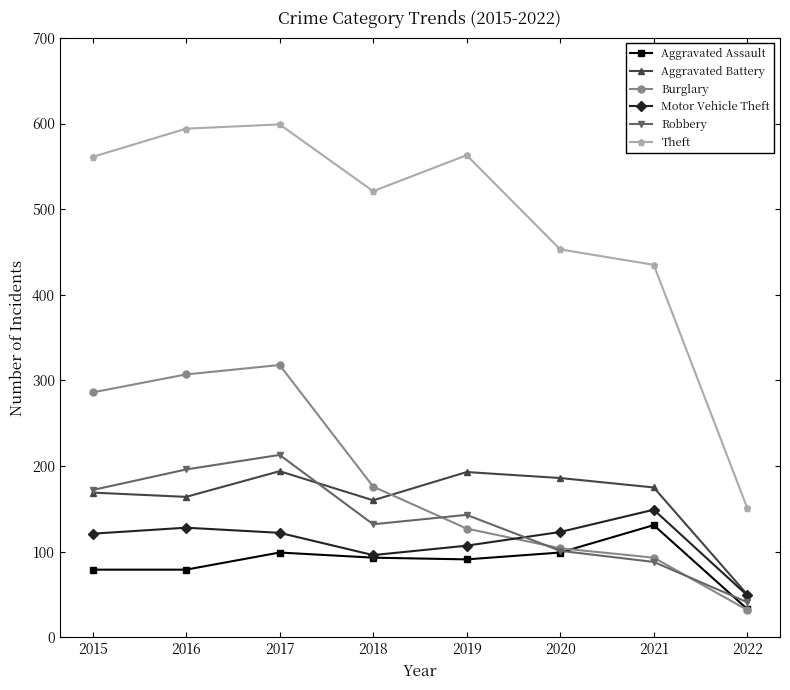

What is the sum of the Aggravated Assault values at 2021 and 2022?

164